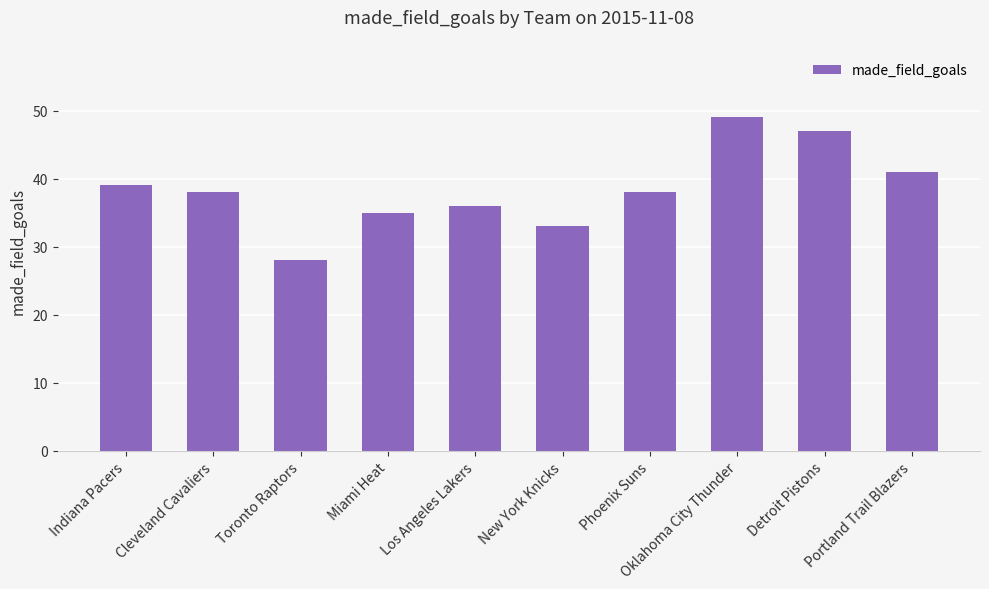

What is the label of the 3rd bar from the left?

Toronto Raptors